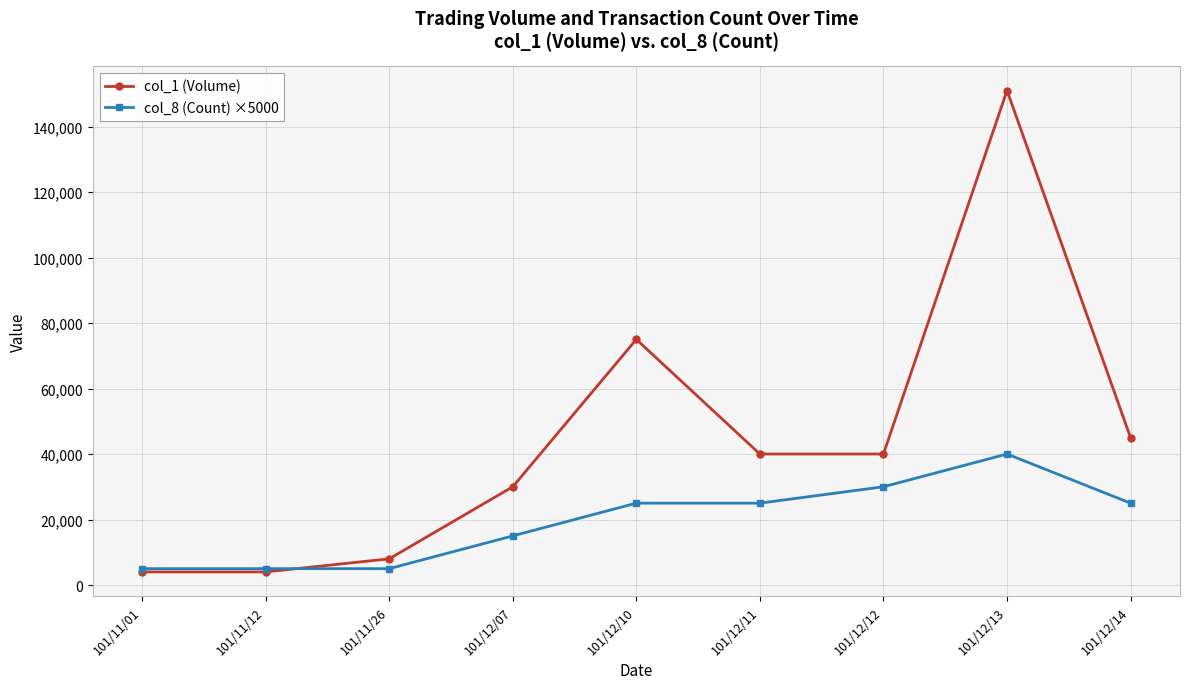

Between which two adjacent categories do col_8 (Count) ×5000 and col_1 (Volume) first intersect?

101/11/12 and 101/11/26